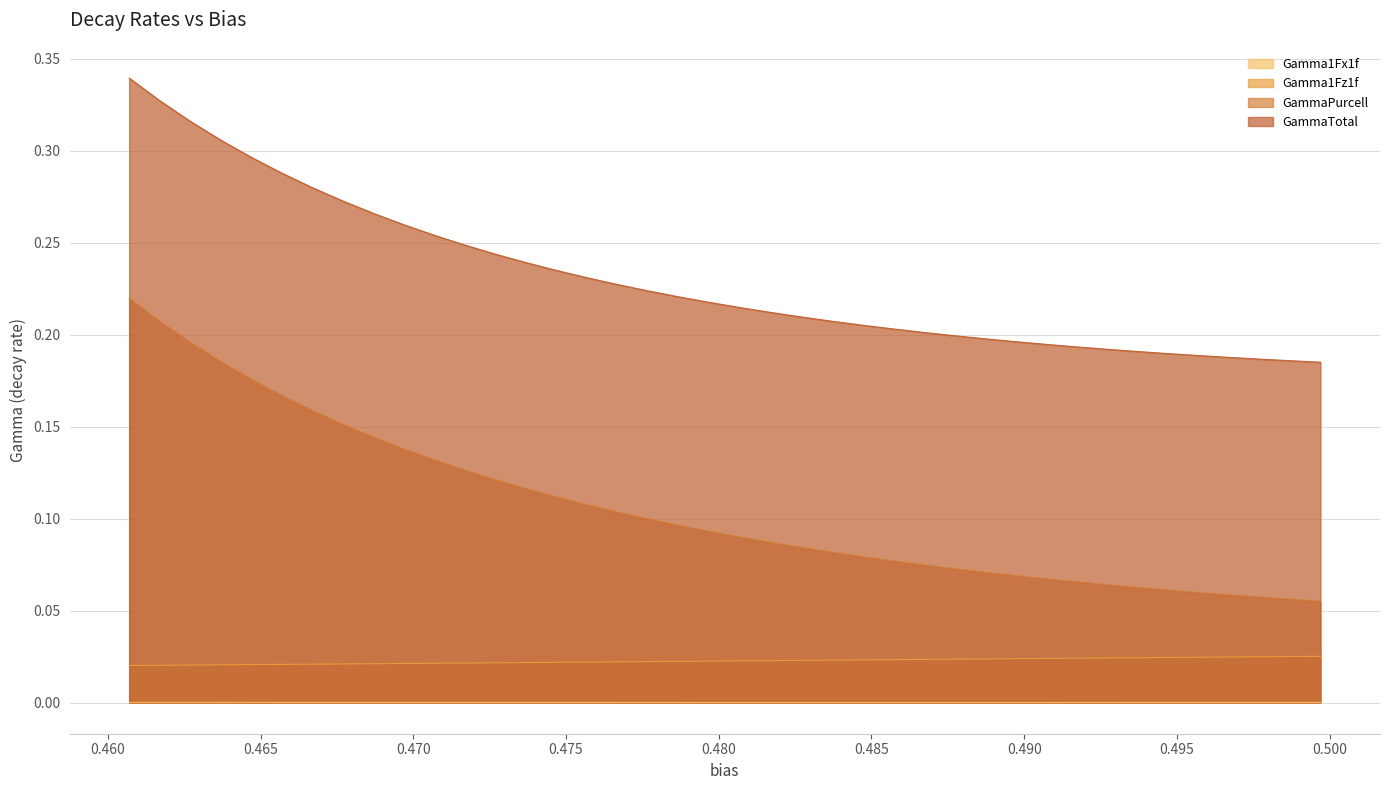

At how many categories does at least one series exceed 0?

40